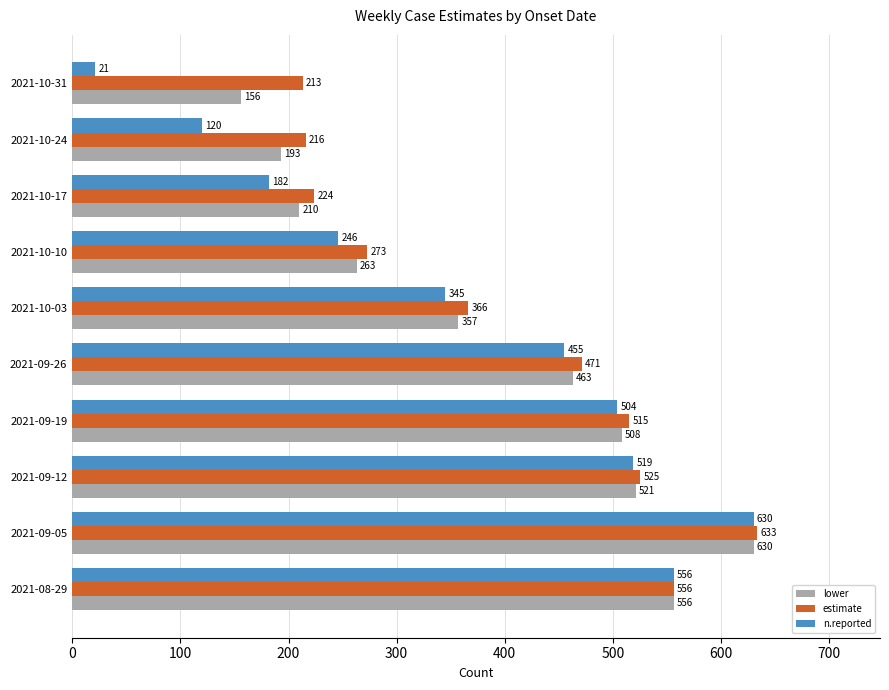

Is it true that n.reported equals 230 at 2021-08-29?

False